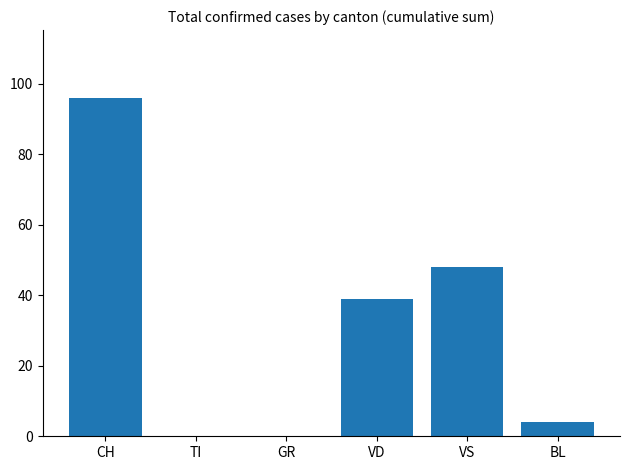

How many distinct data groups are displayed?

1